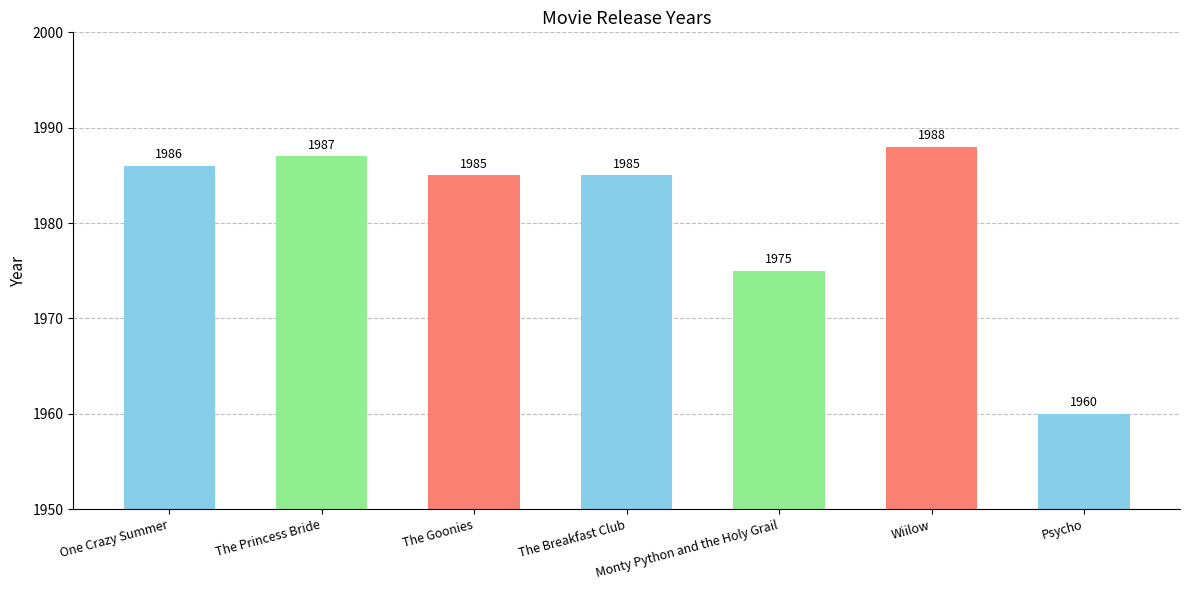

What is the value of the 2nd bar from the left?

1987